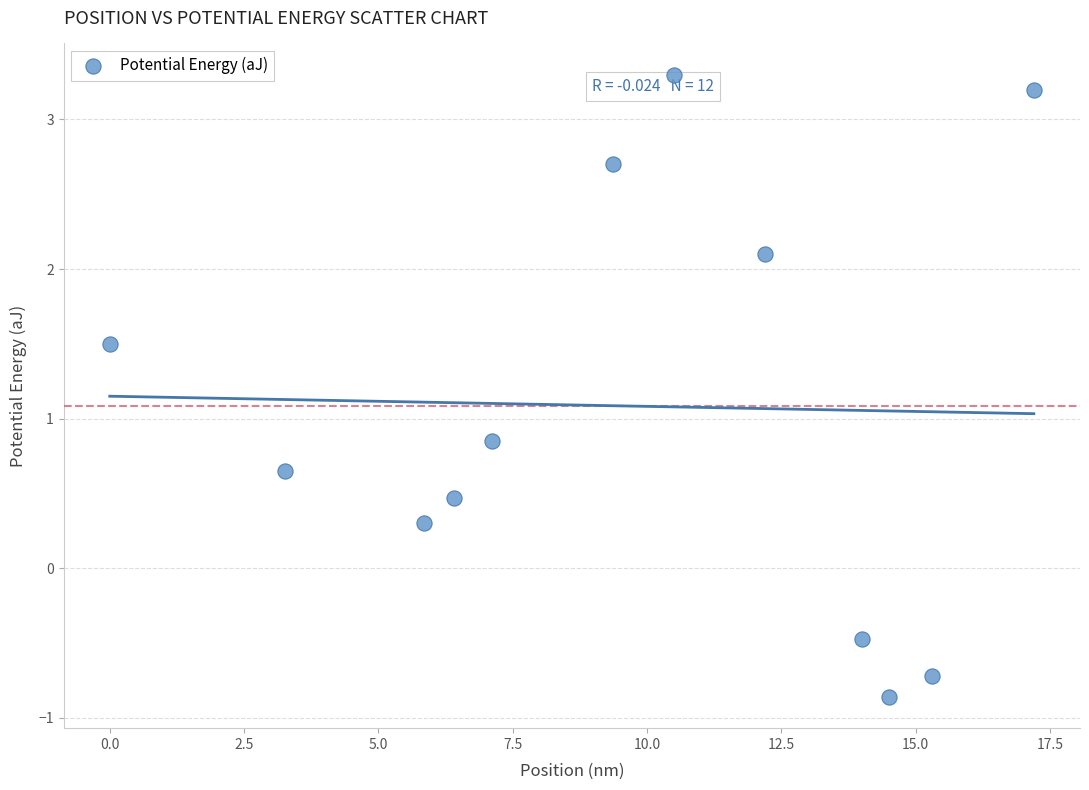

What is the average X value?

9.6